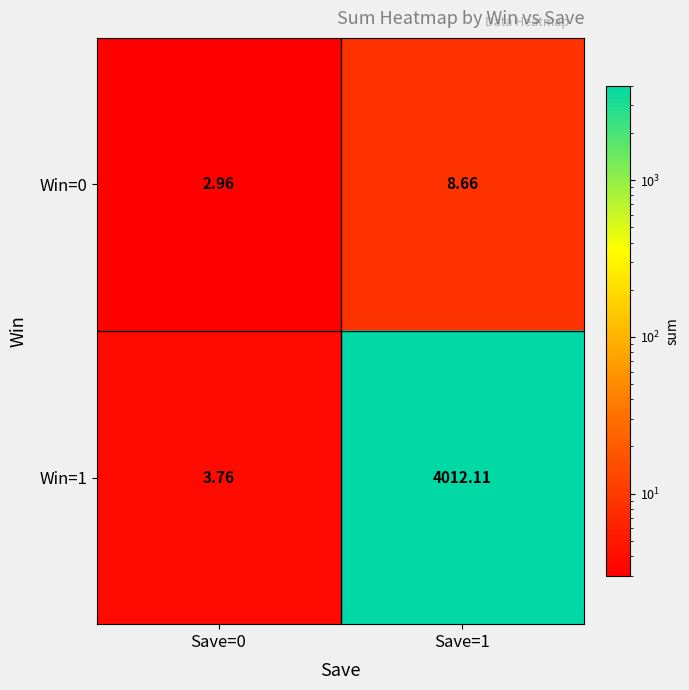

Is the value of Win=0 at Save=1 greater than the value of Win=1 at Save=1?

No